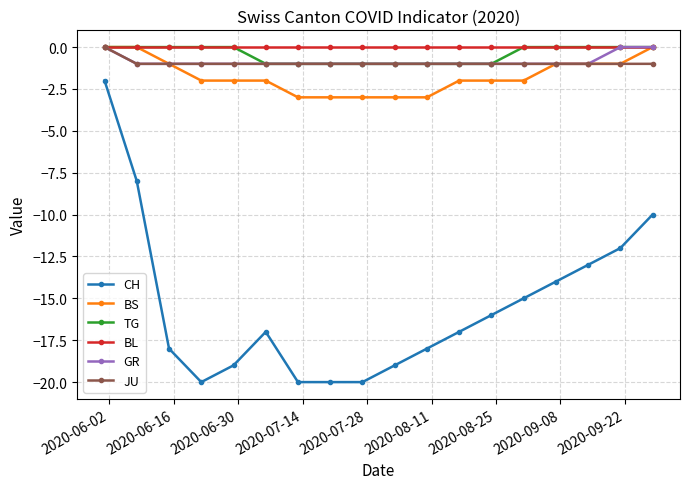

True or false: BS and CH cross at least once.

False